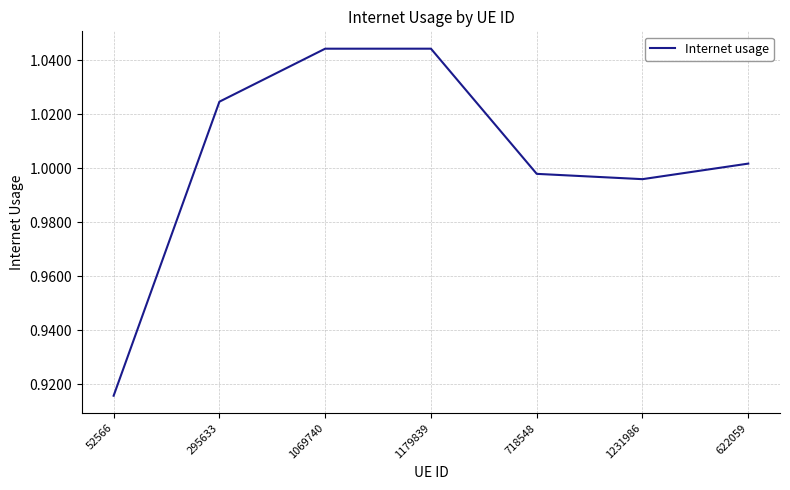

What position from the right is 622059?

1